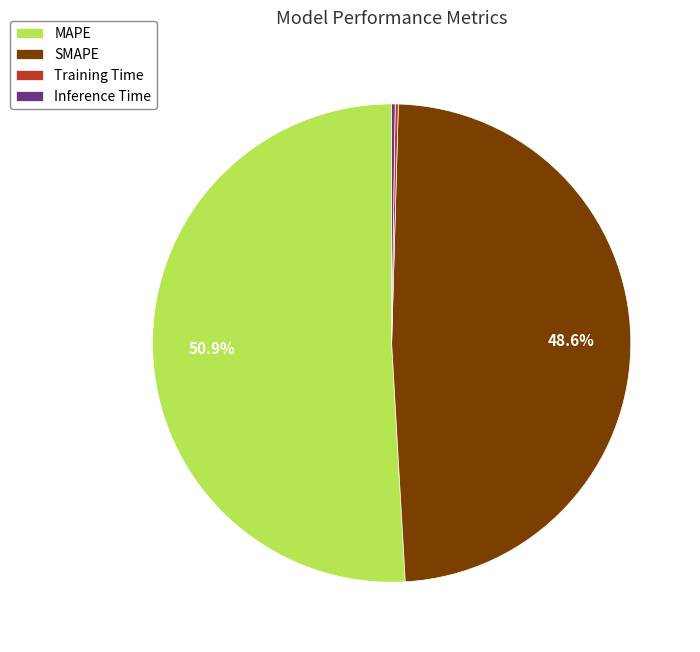

Which has a higher value, SMAPE or MAPE?

MAPE